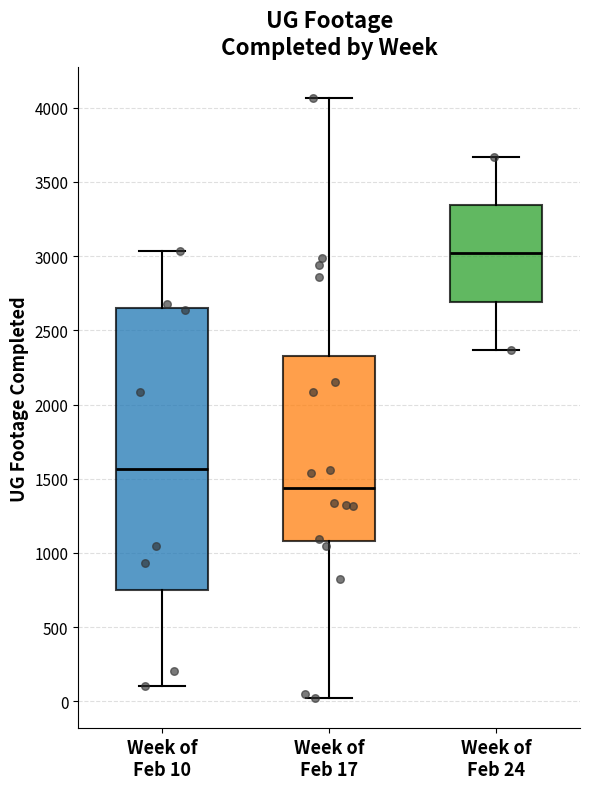

Where does the upper whisker of the box for Week of Feb 17 end on the y-axis? The values are not printed on the chart, so give them approximately, as read against the axis.

4050